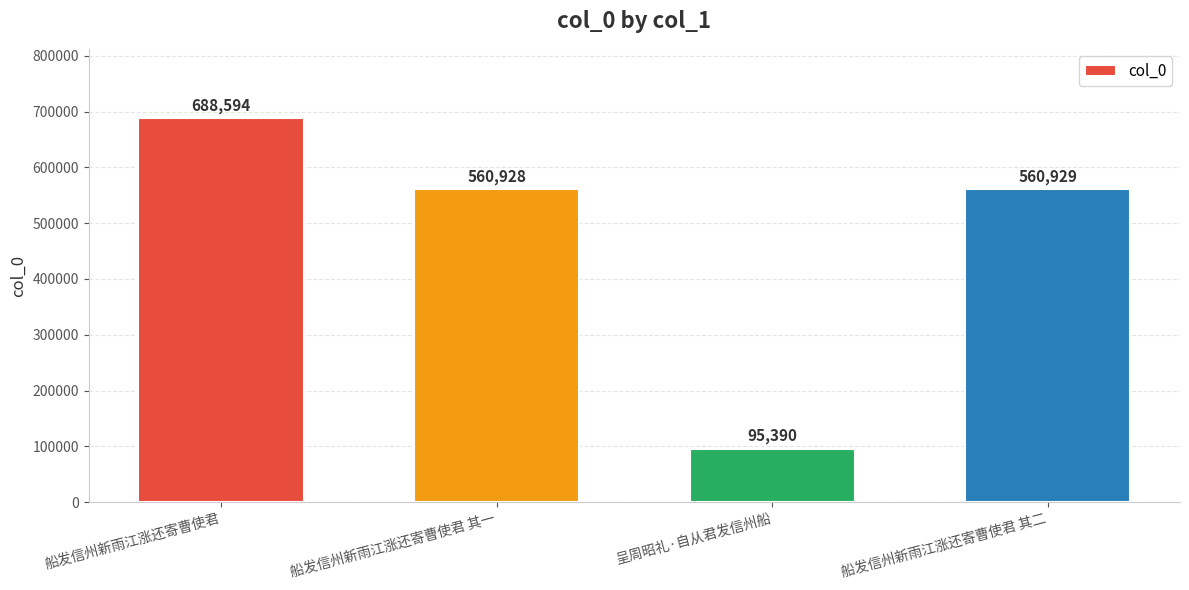

What is the smallest value displayed?

95390